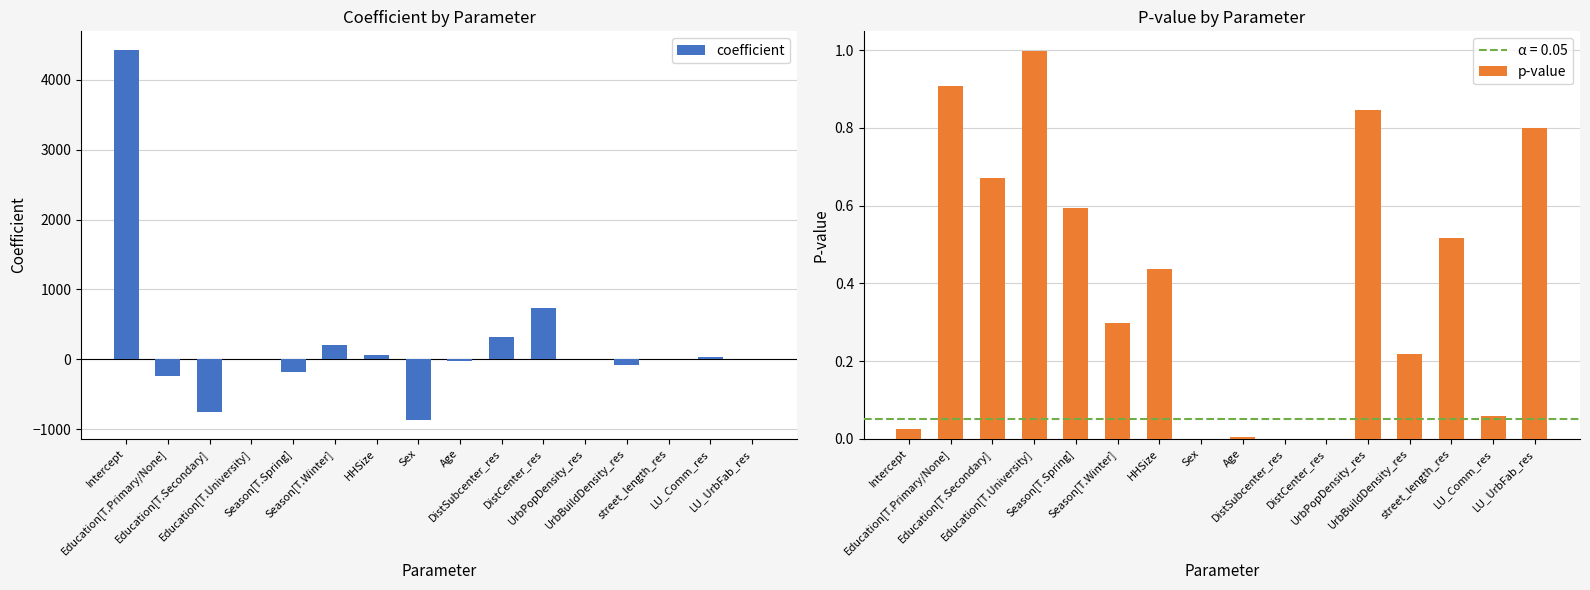

What is the value of the p-value bar at the 14th from the left?

0.5